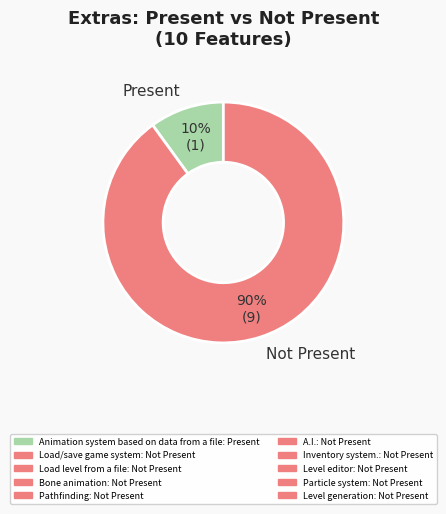

Is Not Present the majority of the pie?

Yes